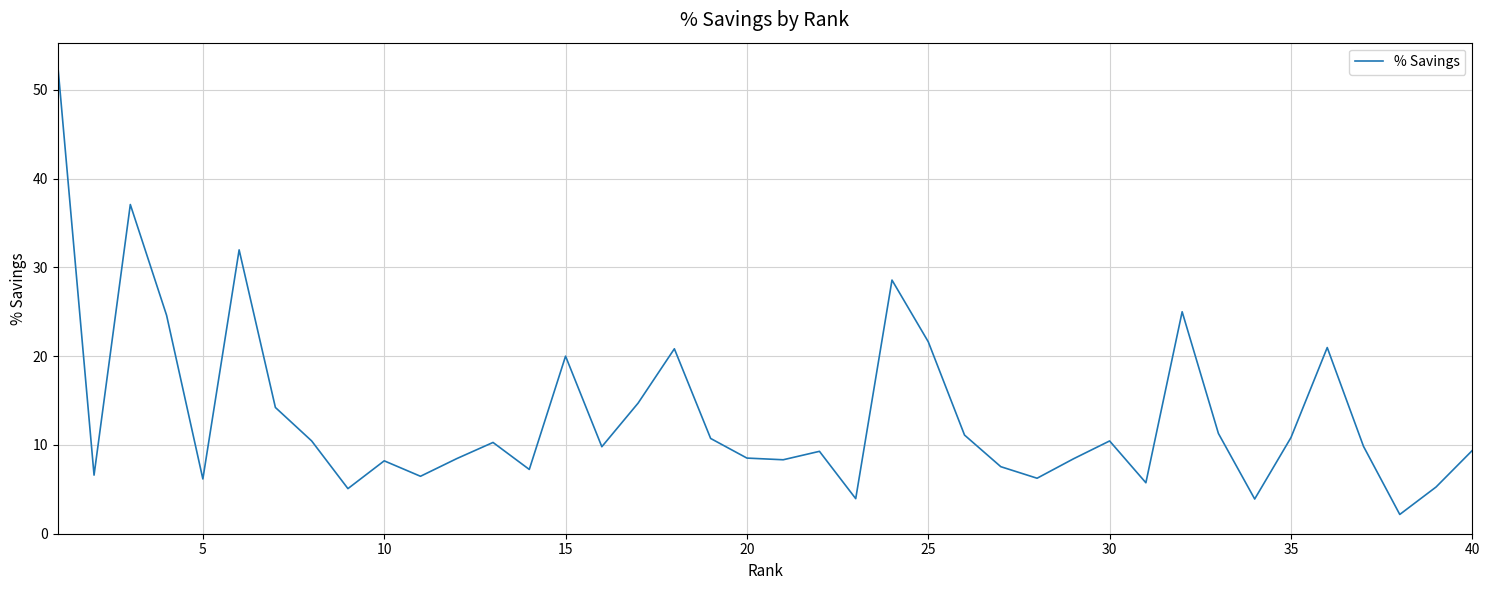

What is the smallest value displayed?

2.2